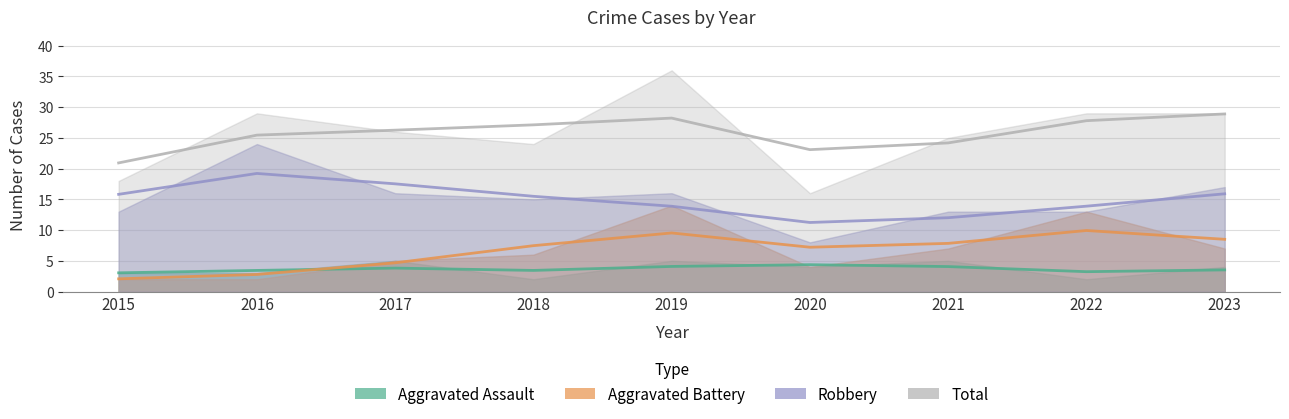

At which category is the sum across all series the highest?

2019